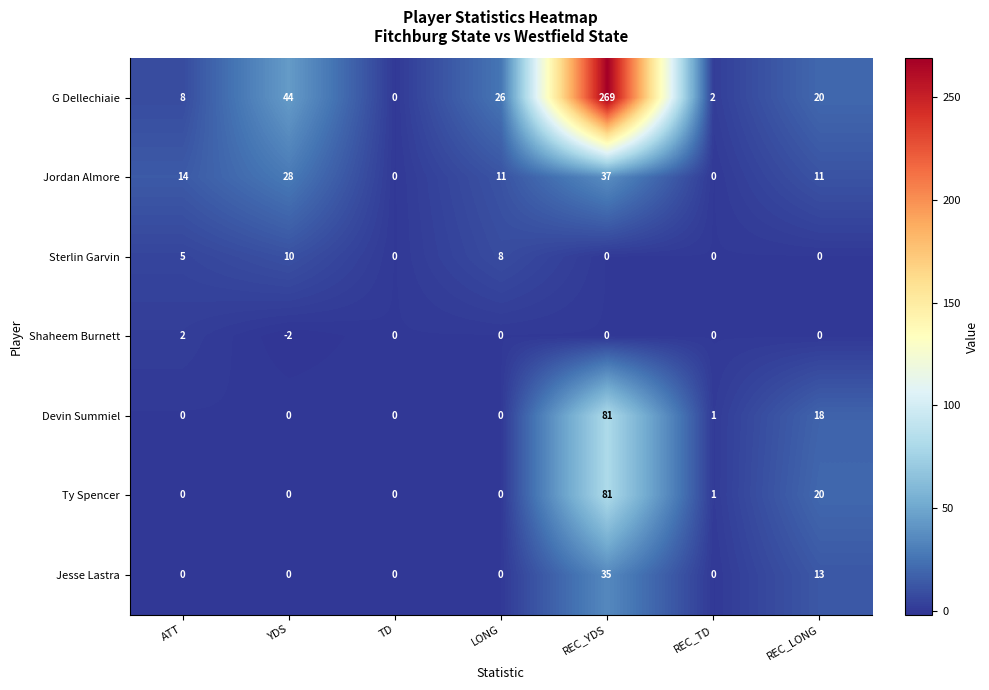

Which series has the widest spread of values?

G Dellechiaie